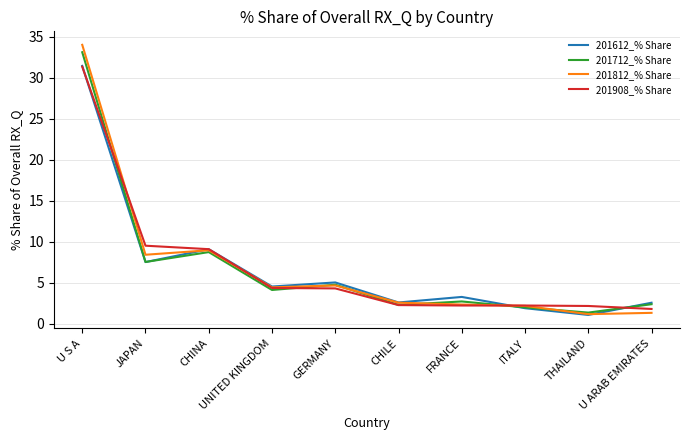

Which series changed the most between U S A and GERMANY?

201812_% Share